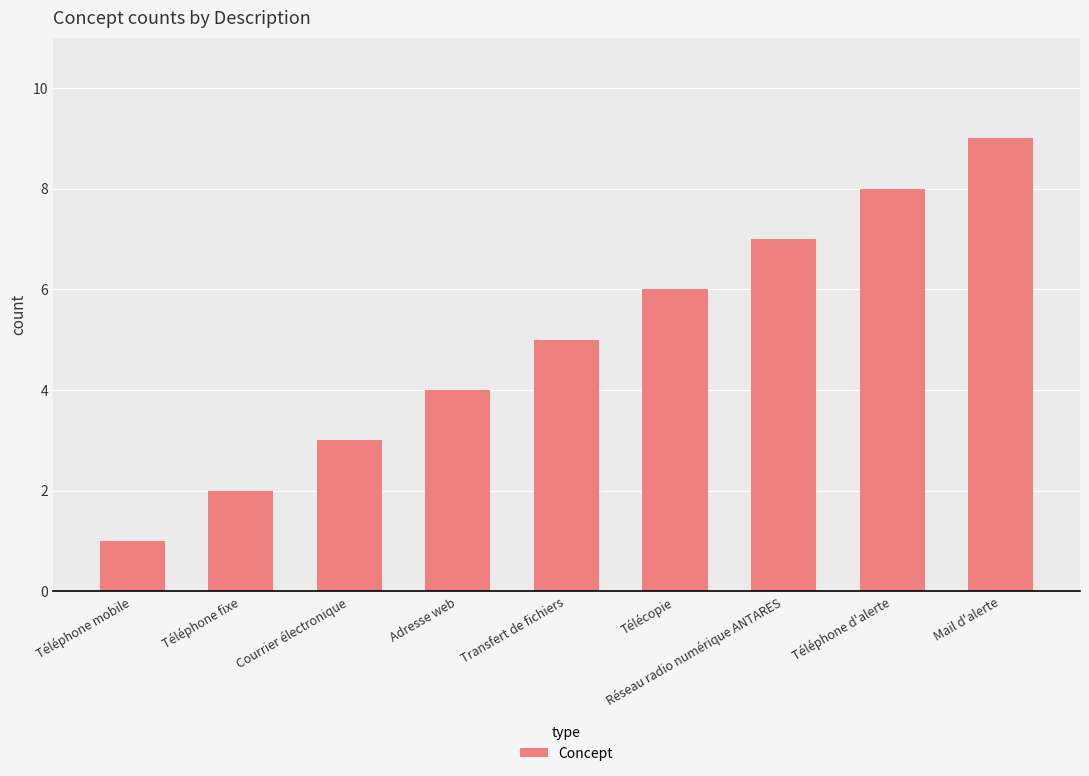

How many series are shown in this chart?

1